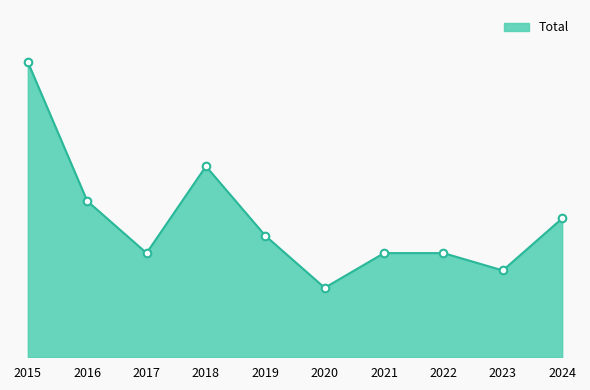

What is the change in value from 2015 to 2023?

-12